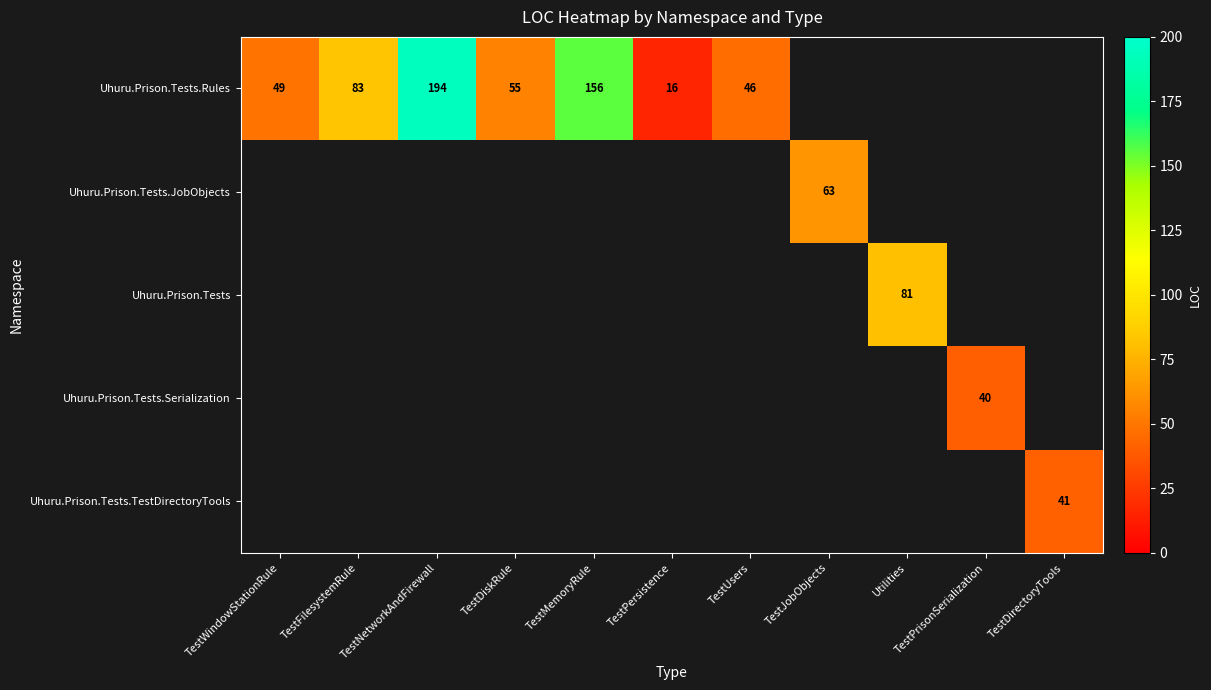

True or false: Uhuru.Prison.Tests has a value of 81 at Utilities.

True